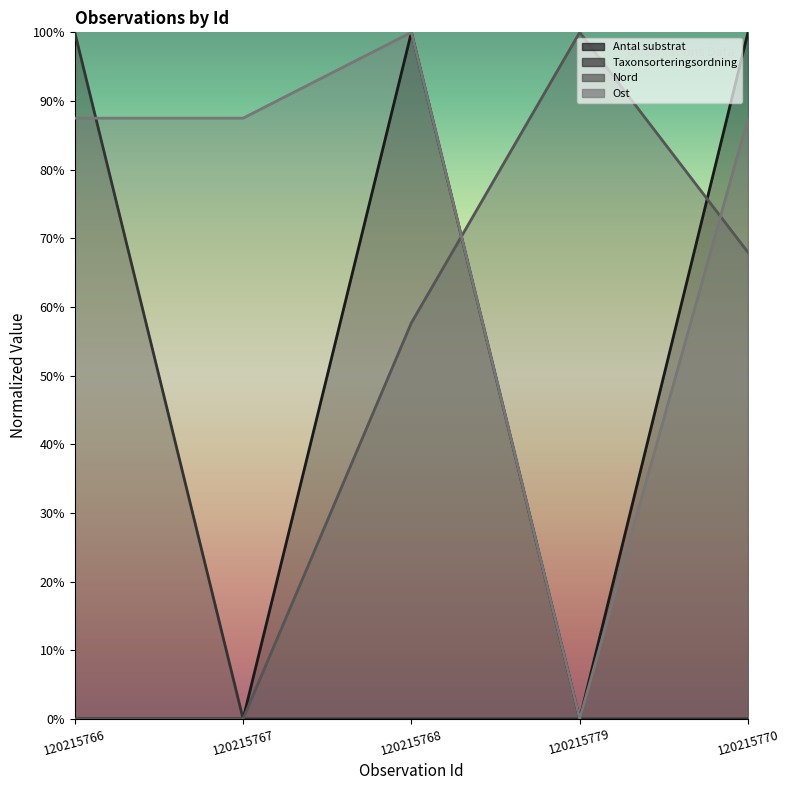

What is the total value across all series at 120215779?

1.0